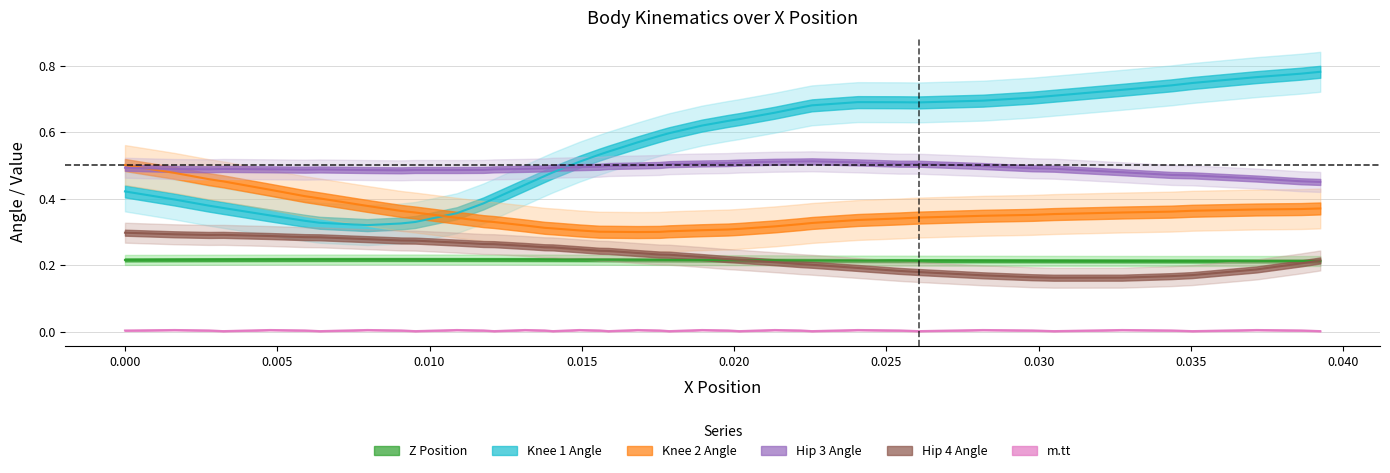

At which category does Hip 3 Angle reach its first local valley?

0.005